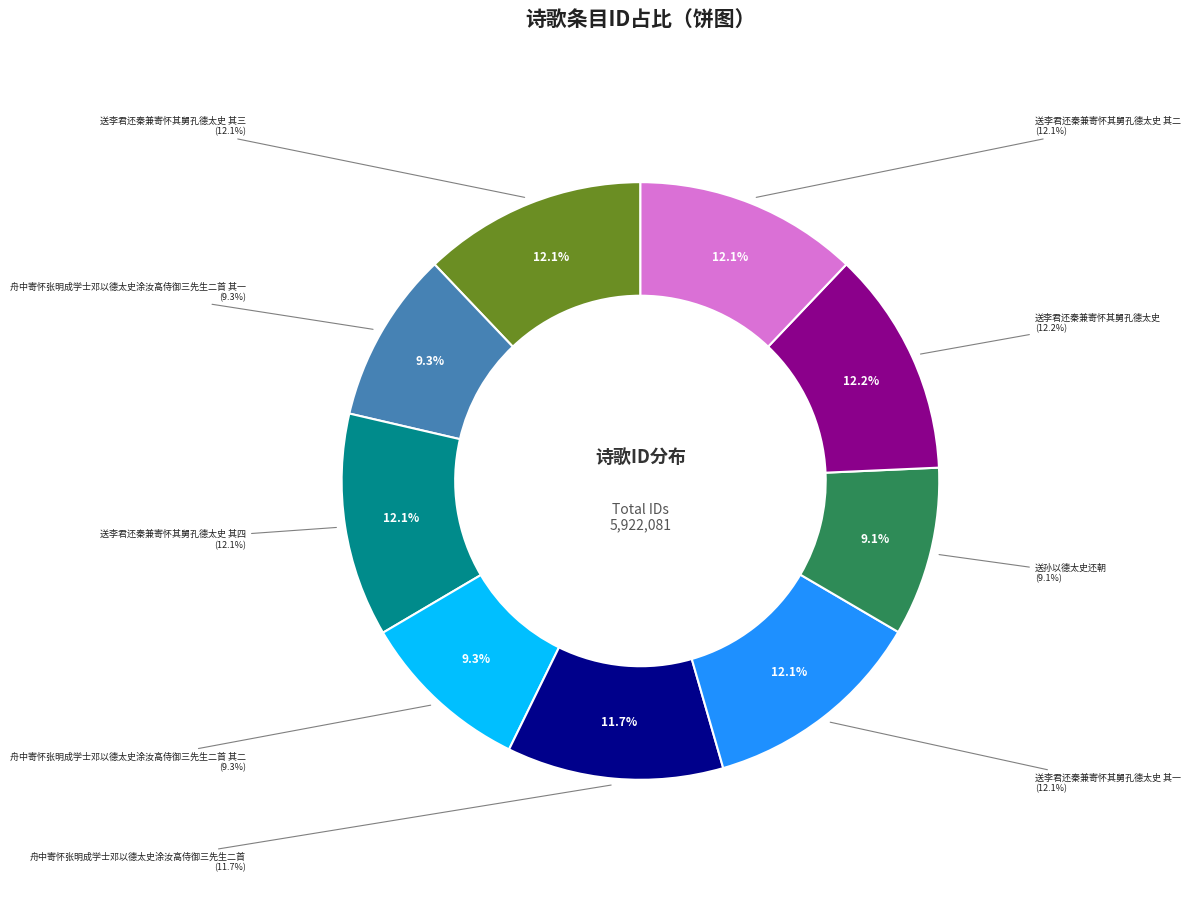

How many slices are in this pie chart?

9